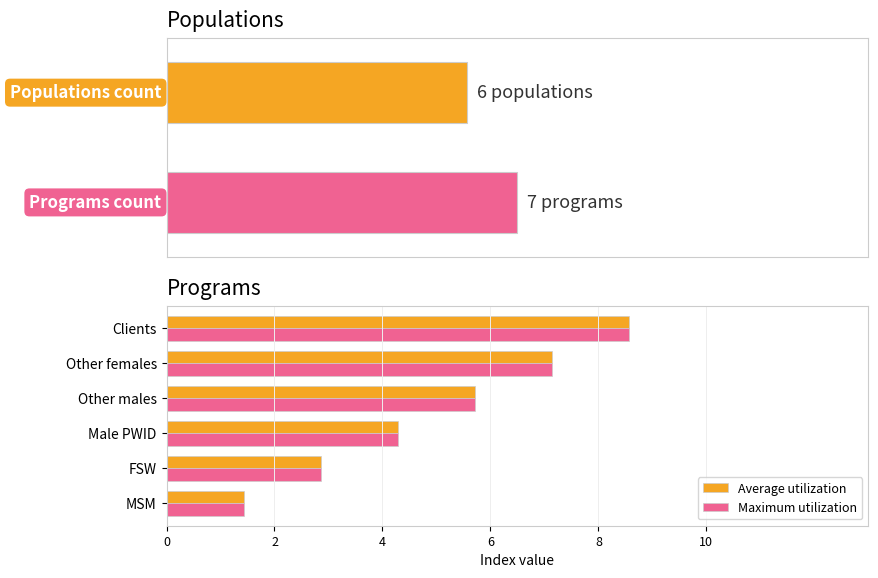

Is the value of Maximum utilization at Other males greater than the value of Average utilization at Male PWID?

Yes